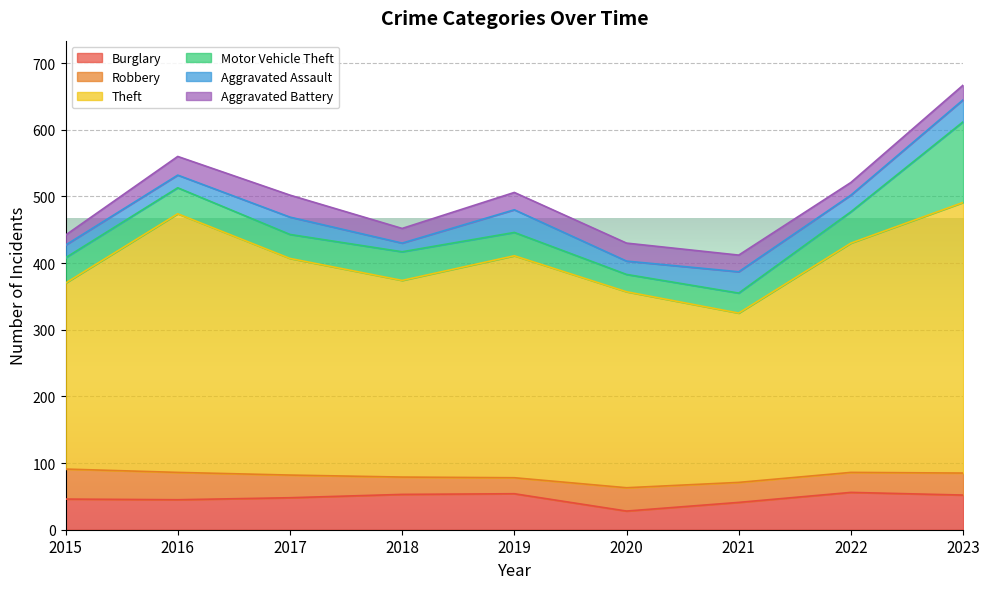

The Aggravated Battery series shows 33 at 2017. True or false?

True